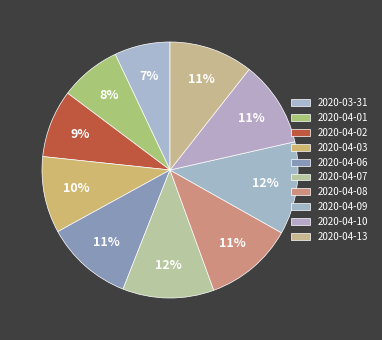

To the nearest percent, what portion does 2020-04-06 represent?

11%